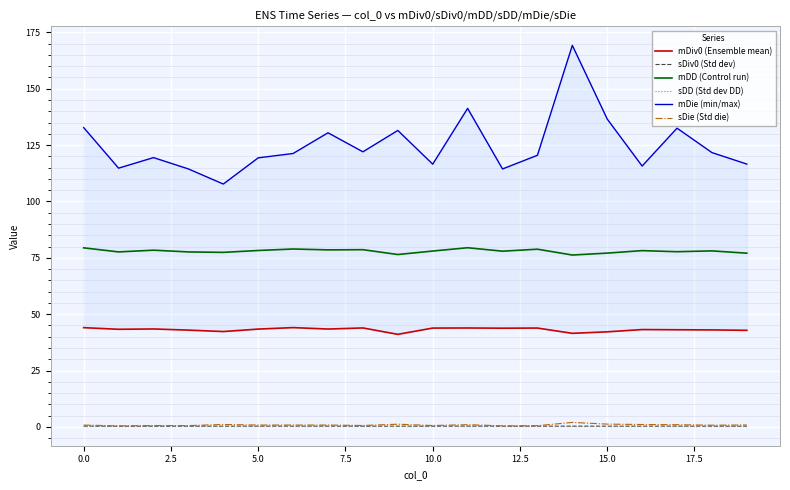

True or false: sDiv0 (Std dev) and mDD (Control run) cross at least once.

False